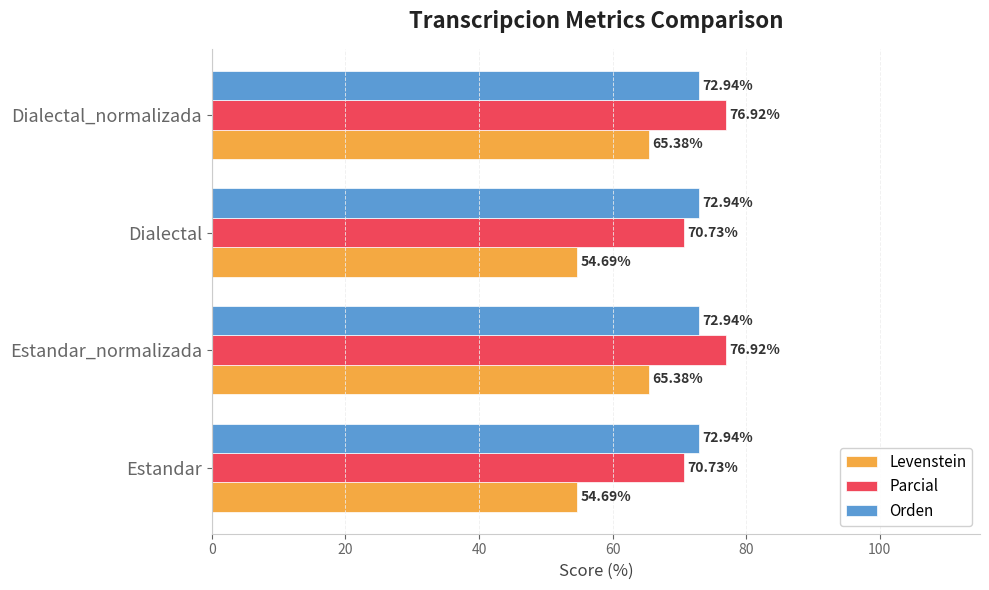

Between Estandar and Dialectal_normalizada, which series saw the biggest shift?

Levenstein